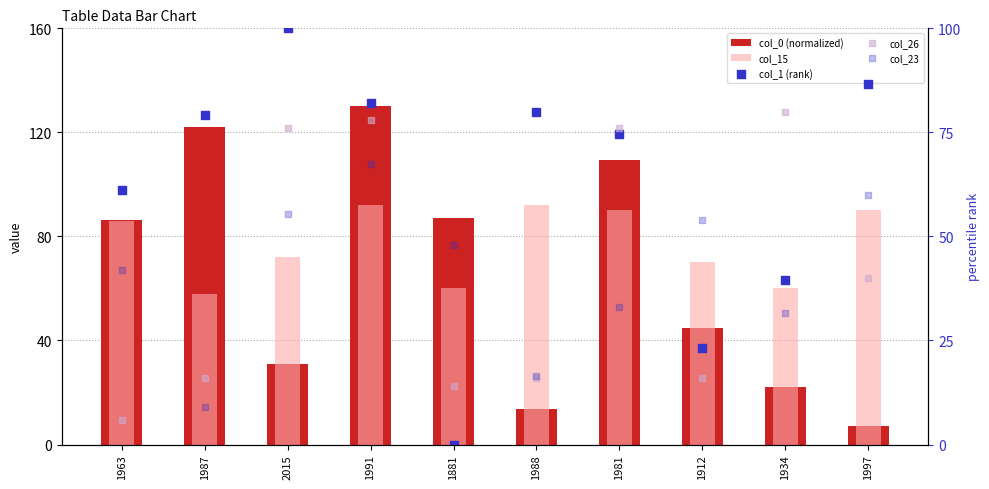

Which series has the widest spread of Y values?

col_0 (normalized)